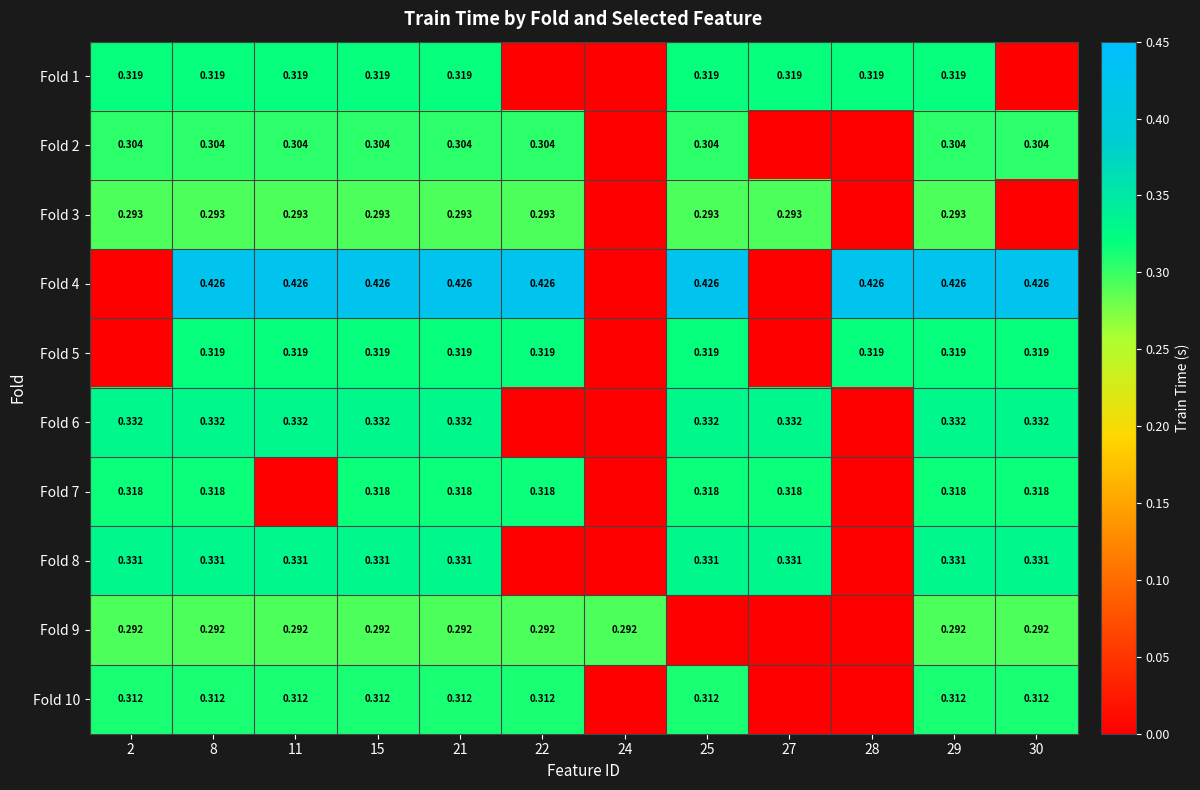

At which category does the chart reach its peak across all series?

8